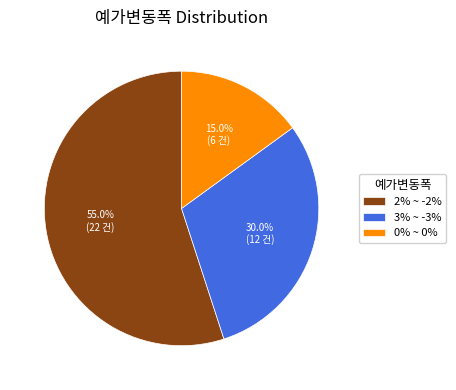

What is the ratio of the value at 2% ~ -2% to the value at 3% ~ -3%?

1.8